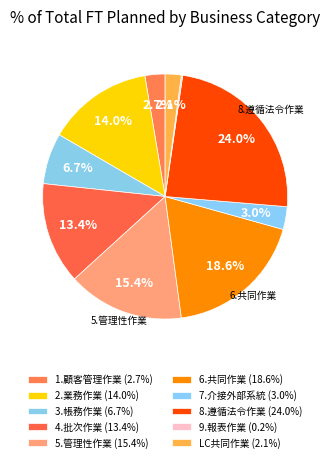

What is the largest slice in the pie chart?

8.遵循法令作業